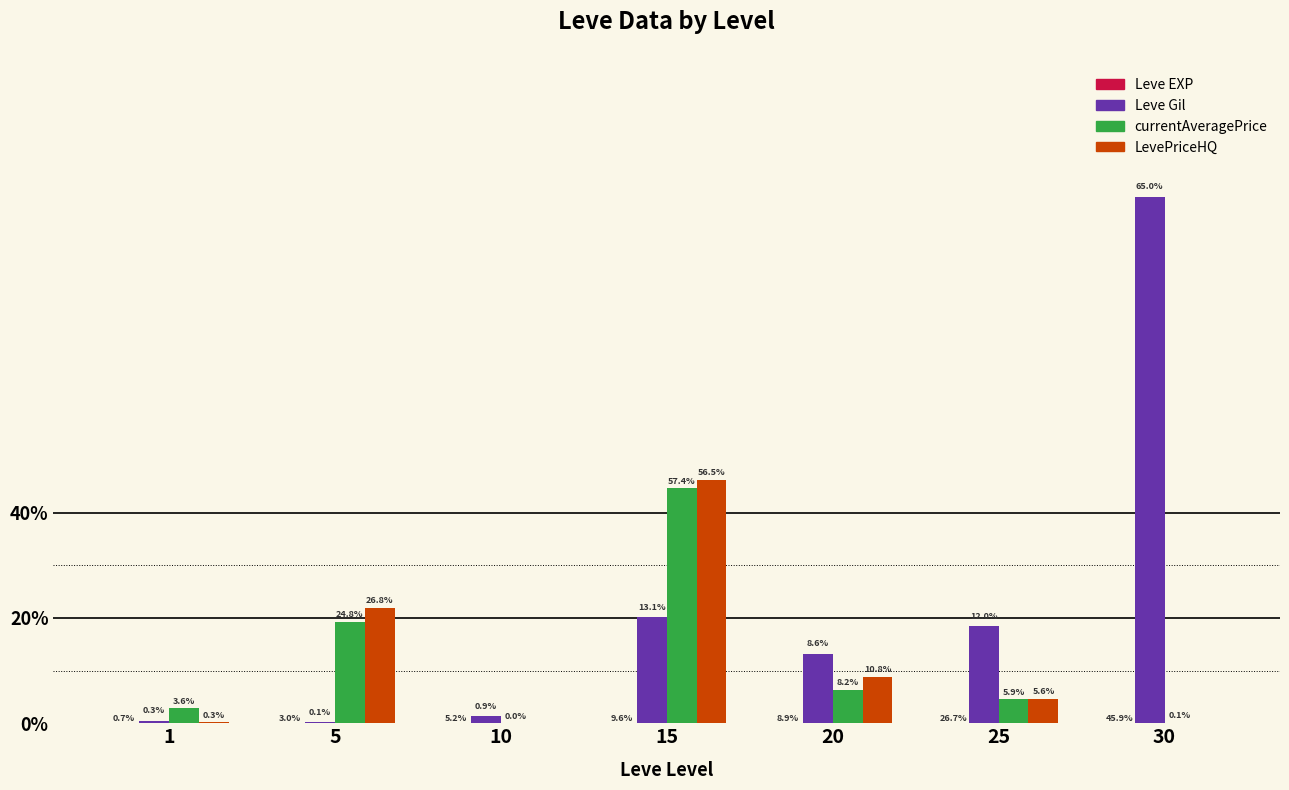

Are the bars grouped side by side (vs. stacked)?

Yes